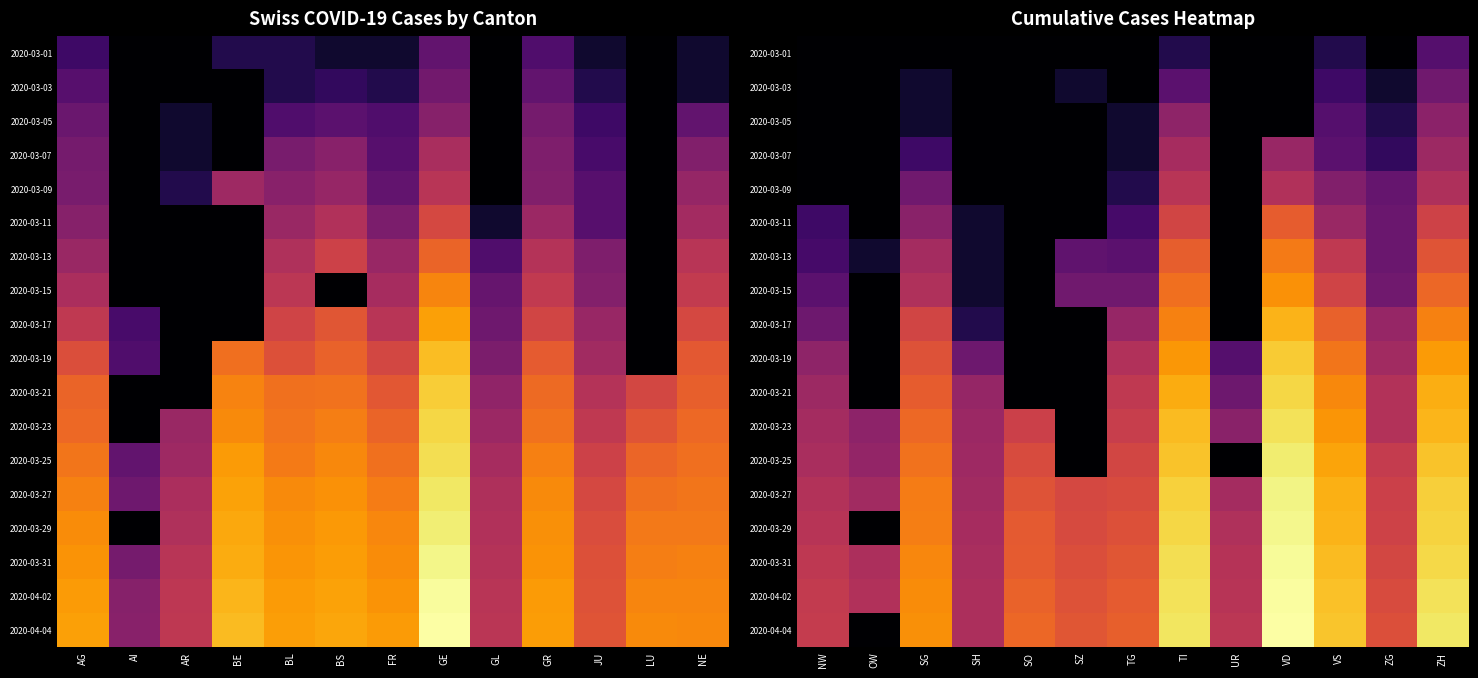

Is the value of 2020-03-17 at SZ greater than the value of 2020-04-04 at SG?

No